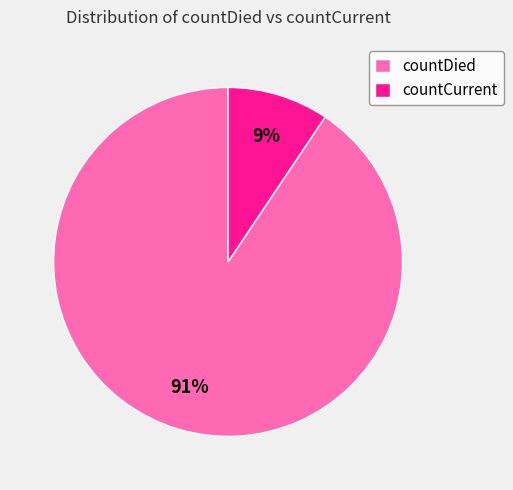

How many segments does this pie chart have?

2